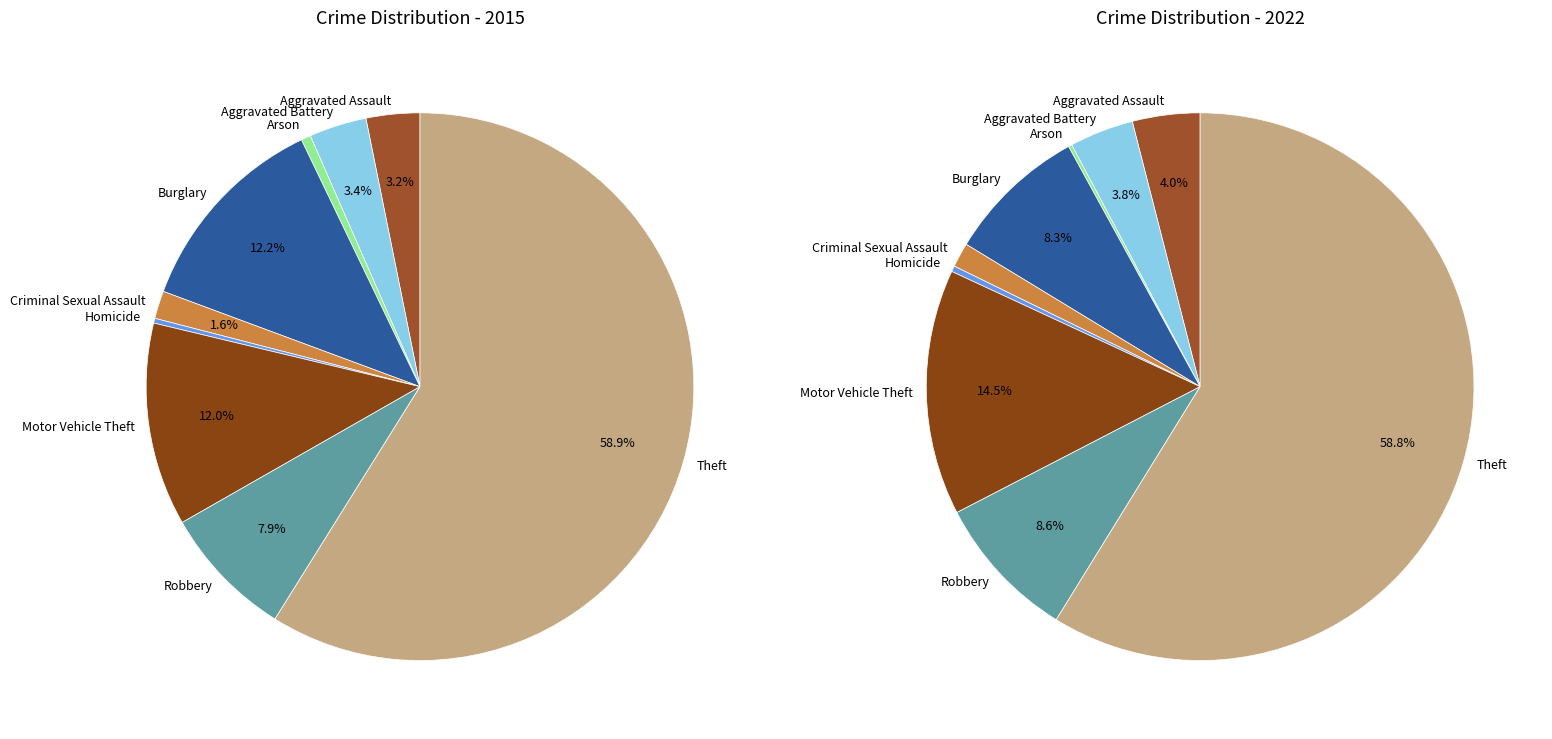

True or false: 6 accounts for 3% of the total.

False